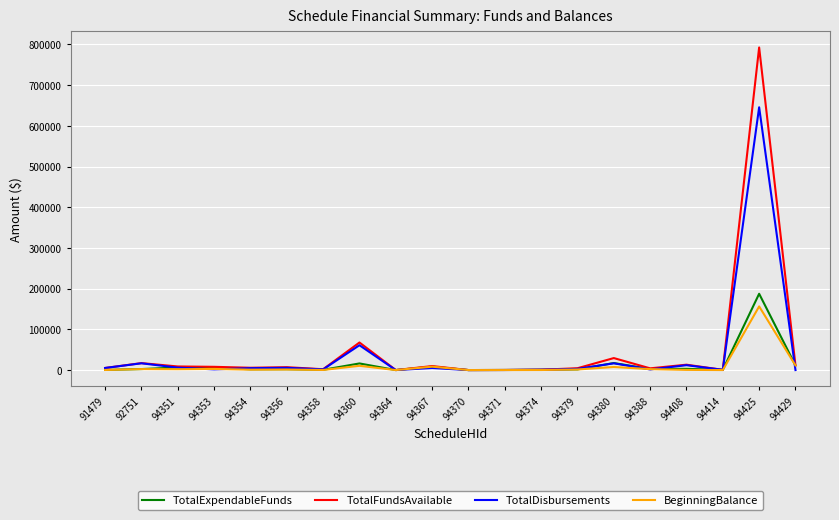

What is the average value of the TotalExpendableFunds series?

13477.9